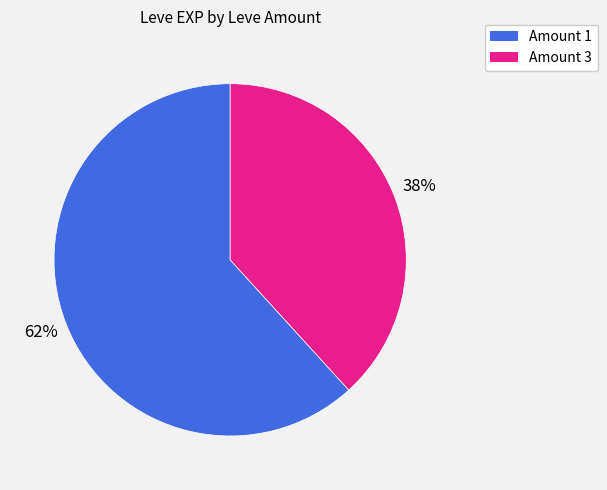

Is there any slice that represents more than half of the pie?

Yes